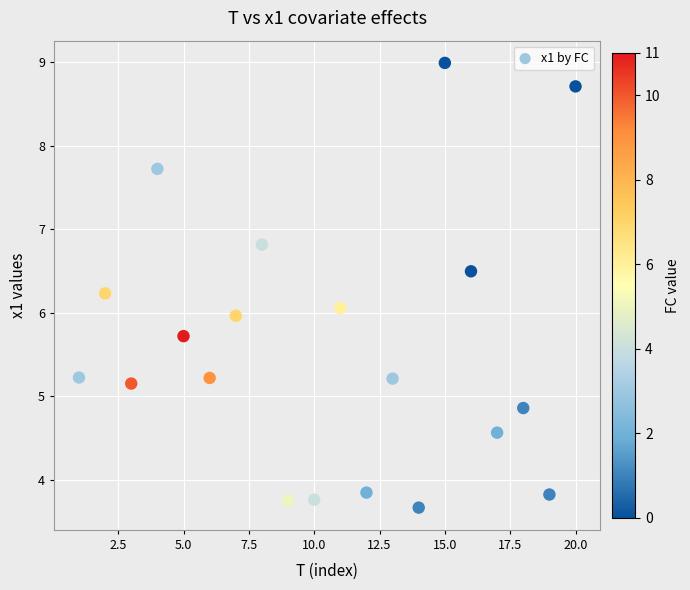

What is the range of X values (max minus min)?

19.0